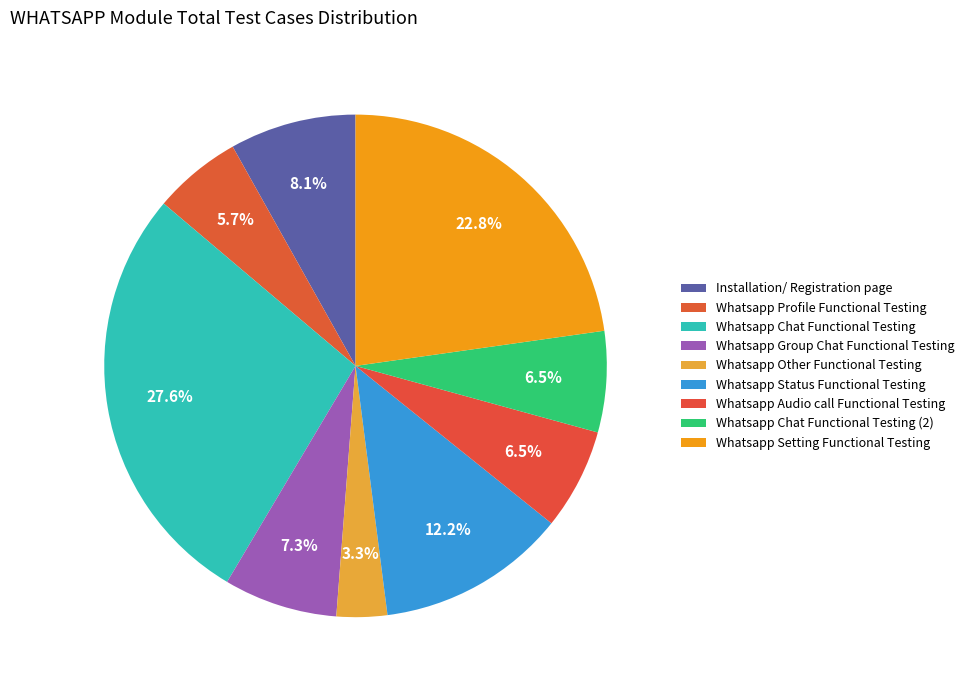

To the nearest percent, what is the average slice percentage?

11%